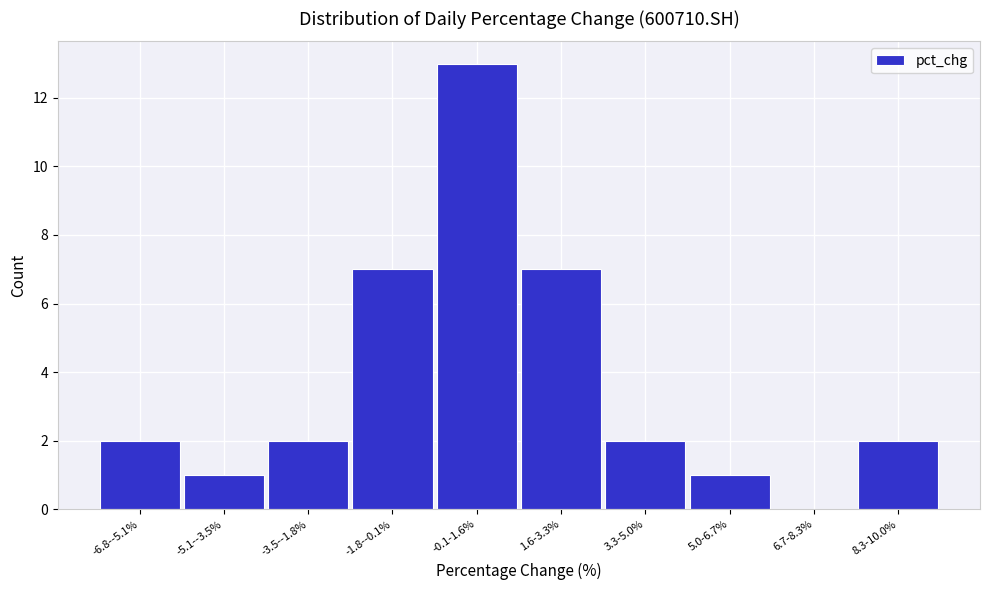

Reading left to right, what are all the values shown in this chart?

-6.8--5.1%=2	-5.1--3.5%=1	-3.5--1.8%=2	-1.8--0.1%=7	-0.1-1.6%=13	1.6-3.3%=7	3.3-5.0%=2	5.0-6.7%=1	6.7-8.3%=0	8.3-10.0%=2